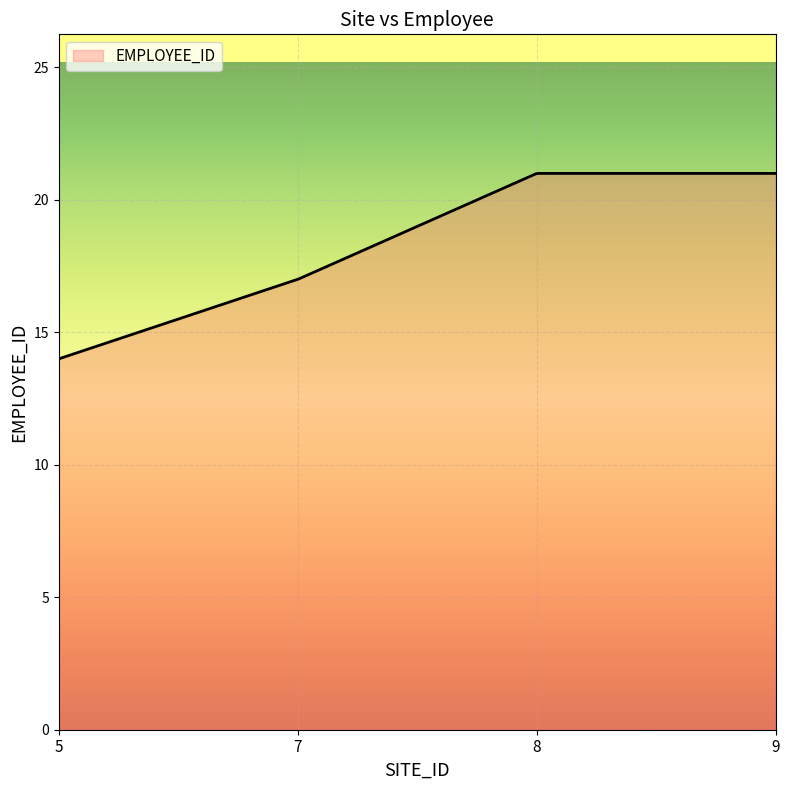

What is the greatest value displayed?

21.0